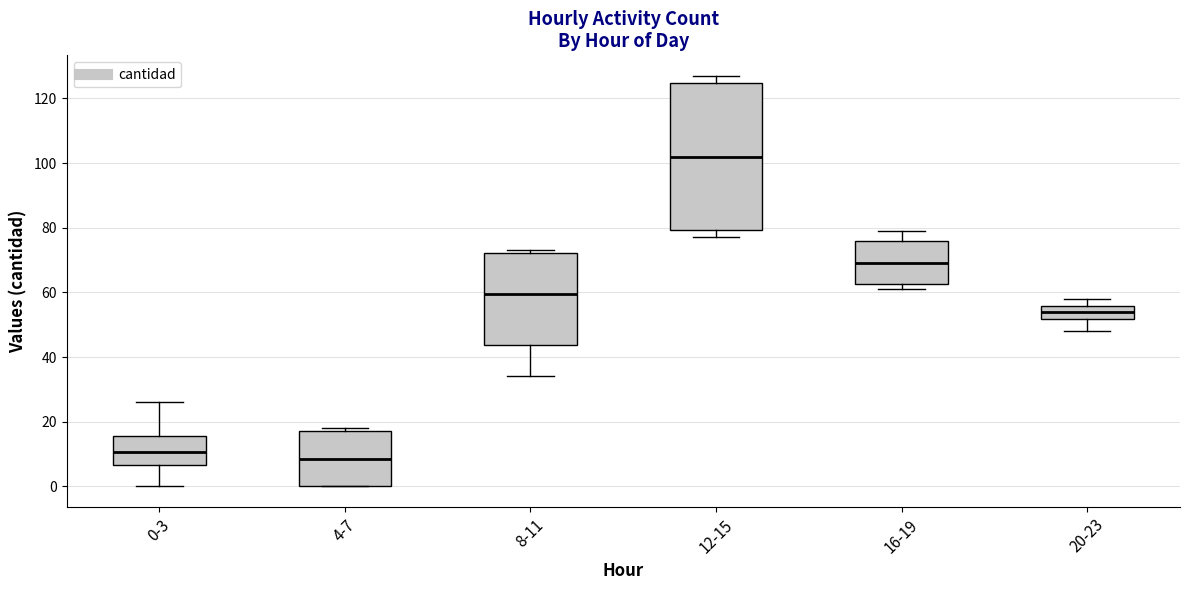

Where is the upper edge of the box for 16-19 on the y-axis? The values are not printed on the chart, so give them approximately, as read against the axis.

76